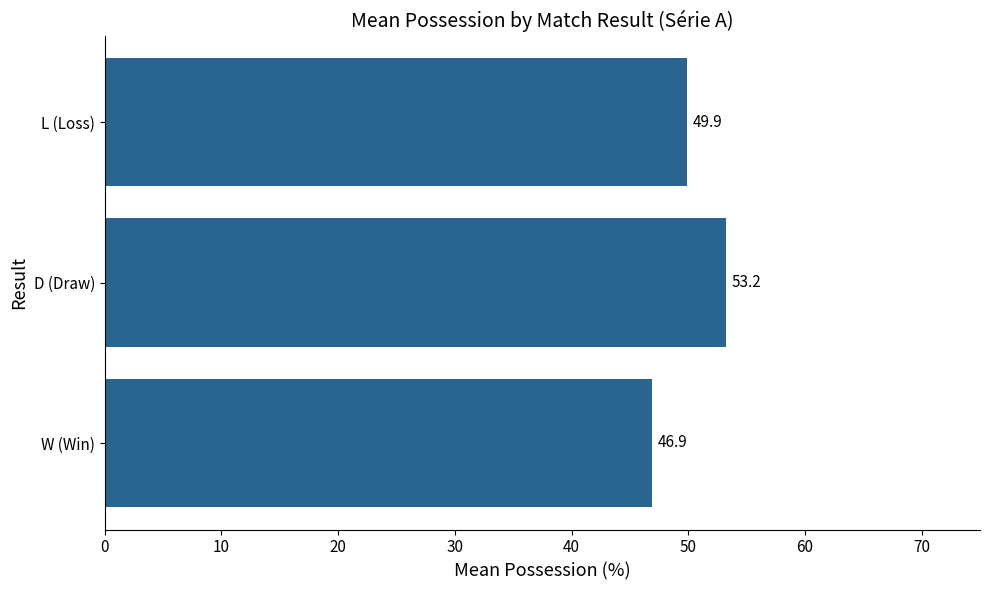

Which has a higher value, D (Draw) or W (Win)?

D (Draw)